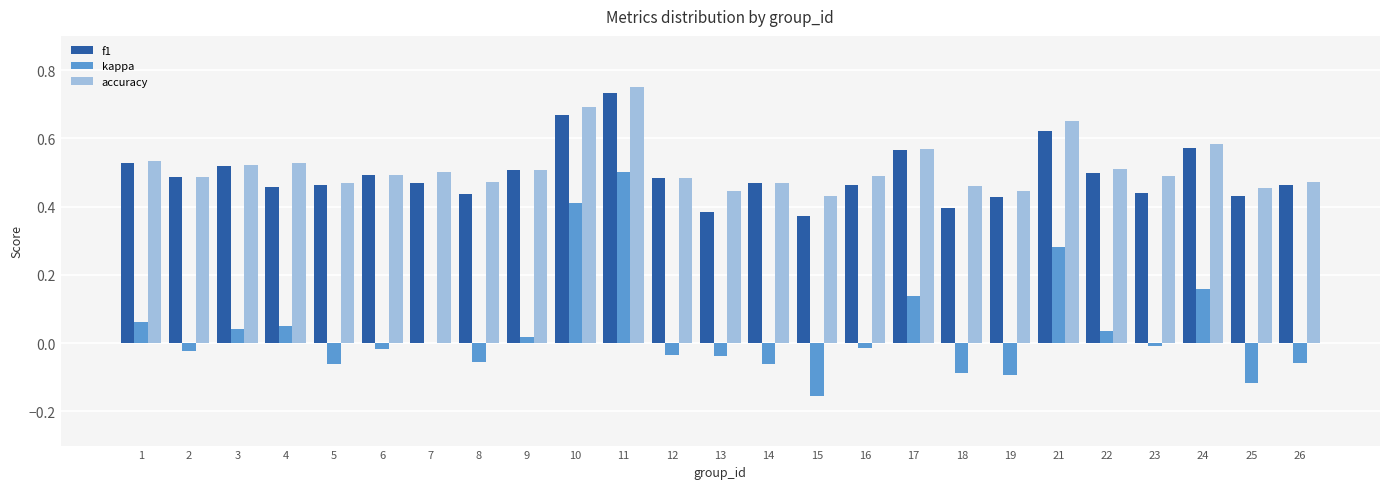

Where is f1 nearest to the value 0?

15